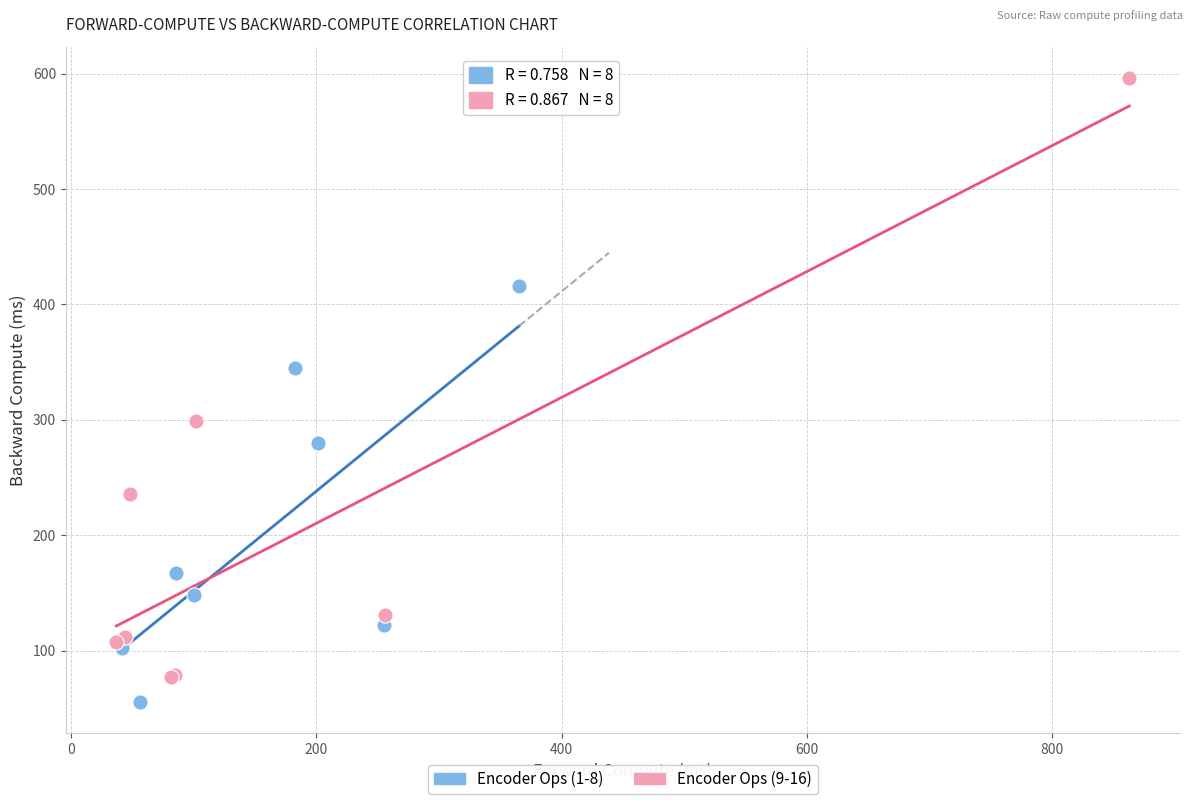

Which series contains the highest Y value?

Encoder Ops (9-16)